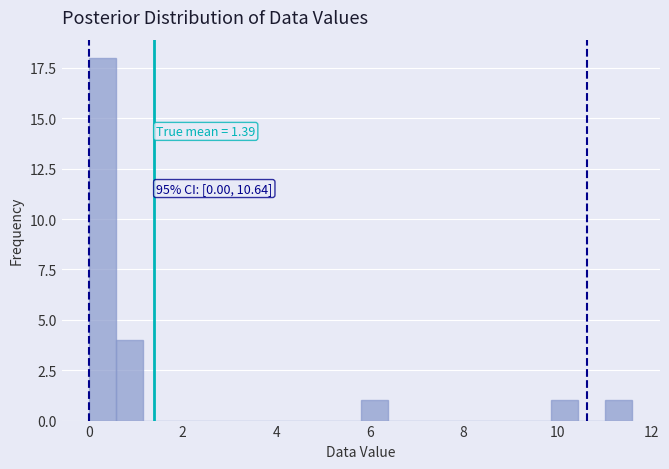

Around what value on the x-axis is the tallest bar? Give the approximate position of its centre, as read against the axis.

0.2